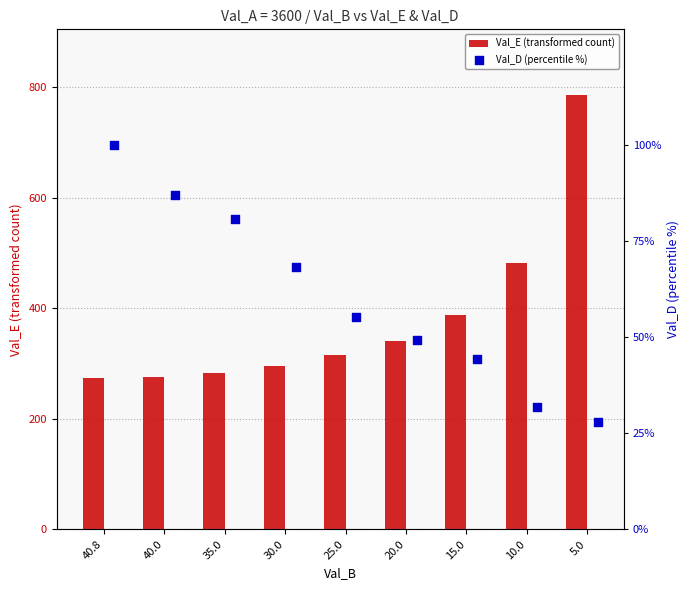

What is the average value of the Val_E (transformed count) series?

382.4